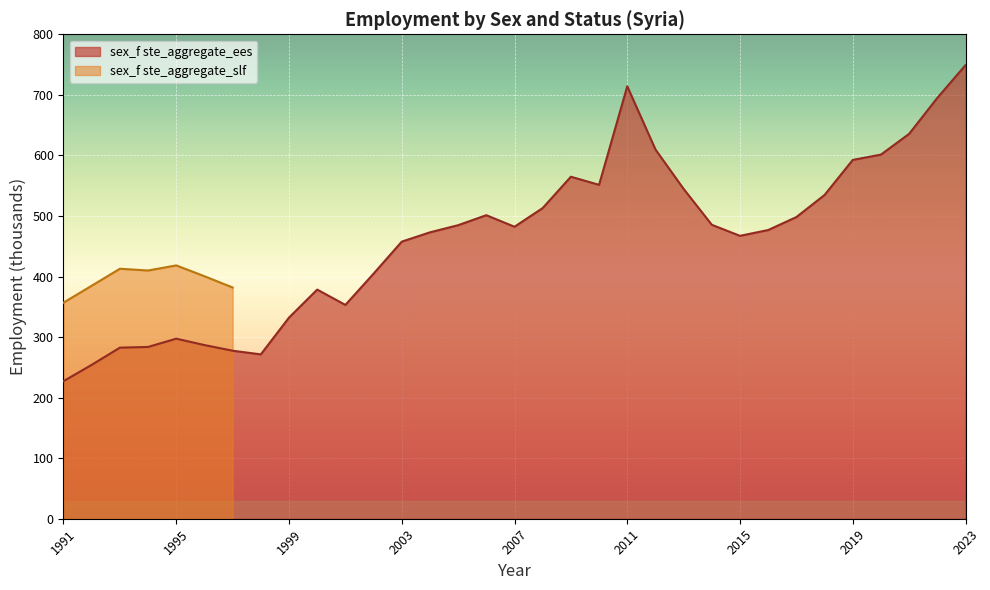

Approximately how many times larger is the value at 1995 compared to 2006?

0.6